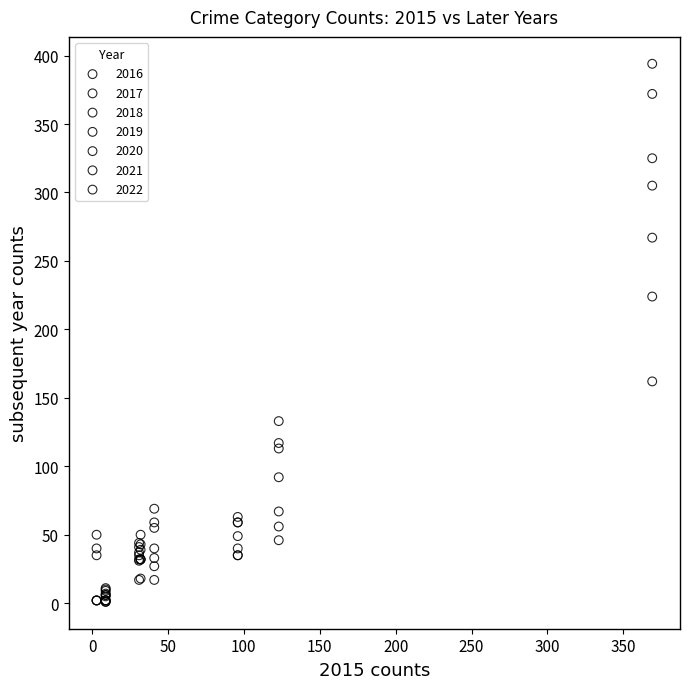

Which series reaches the maximum Y coordinate?

2016